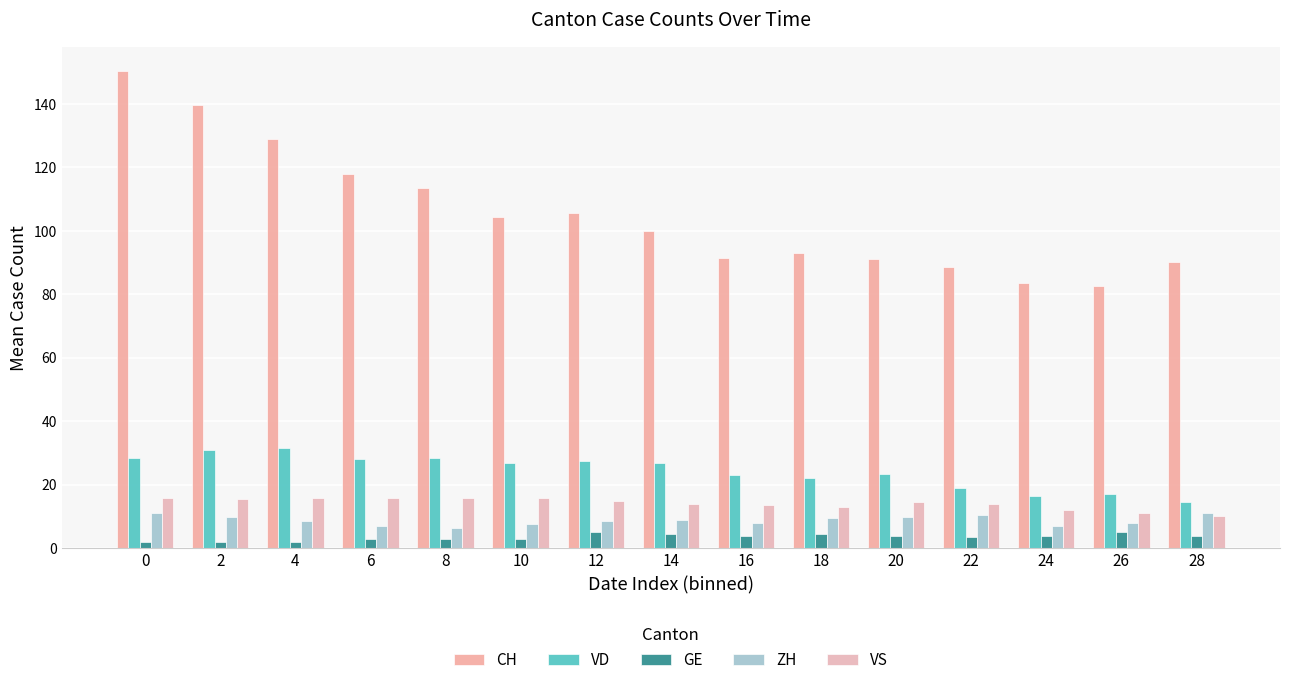

Reading left to right, transcribe all the data shown in this chart.

CH: 0=150.5	2=139.5	4=129.0	6=118.0	8=113.5	10=104.5	12=105.5	14=100.0	16=91.5	18=93.0	20=91.0	22=88.5	24=83.5	26=82.5	28=90.3
VD: 0=28.5	2=31.0	4=31.5	6=28.0	8=28.5	10=27.0	12=27.5	14=27.0	16=23.0	18=22.0	20=23.5	22=19.0	24=16.5	26=17.0	28=14.5
GE: 0=2.0	2=2.0	4=2.0	6=3.0	8=3.0	10=3.0	12=5.0	14=4.5	16=4.0	18=4.5	20=4.0	22=3.5	24=4.0	26=5.0	28=4.0
ZH: 0=11.0	2=10.0	4=8.5	6=7.0	8=6.5	10=7.5	12=8.5	14=9.0	16=8.0	18=9.5	20=10.0	22=10.5	24=7.0	26=8.0	28=11.1
VS: 0=16.0	2=15.5	4=16.0	6=16.0	8=16.0	10=16.0	12=15.0	14=14.0	16=13.5	18=13.0	20=14.5	22=14.0	24=12.0	26=11.0	28=10.3